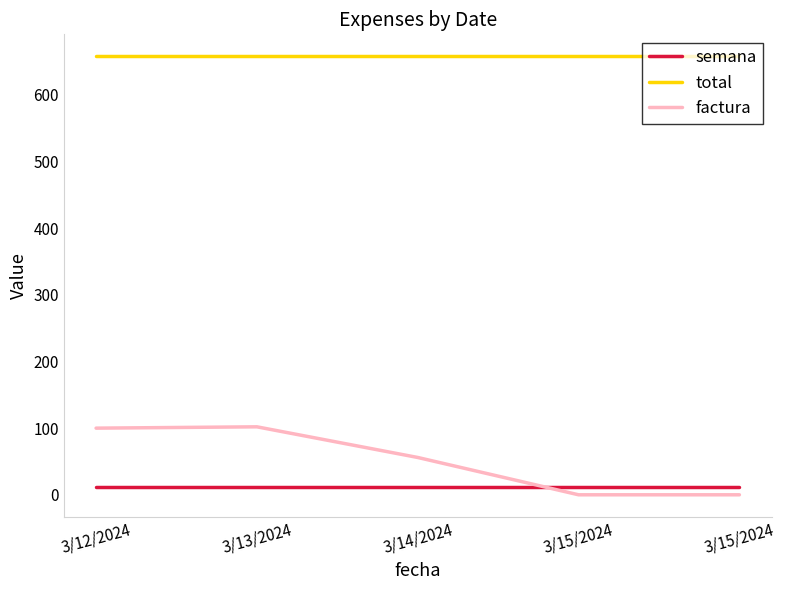

Reading left to right, transcribe all the data shown in this chart.

semana: 3/12/2024=12	3/13/2024=12	3/14/2024=12	3/15/2024=12	3/15/2024=12
total: 3/12/2024=658	3/13/2024=658	3/14/2024=658	3/15/2024=658	3/15/2024=658
factura: 3/12/2024=100	3/13/2024=102	3/14/2024=56	3/15/2024=0	3/15/2024=0